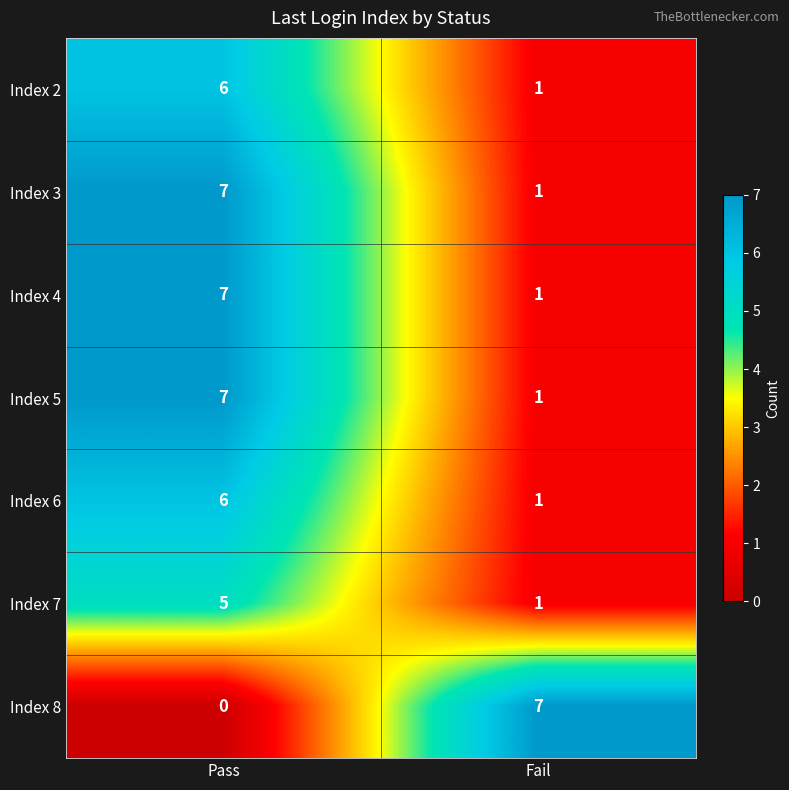

What is the difference between the highest and lowest values at Pass?

7